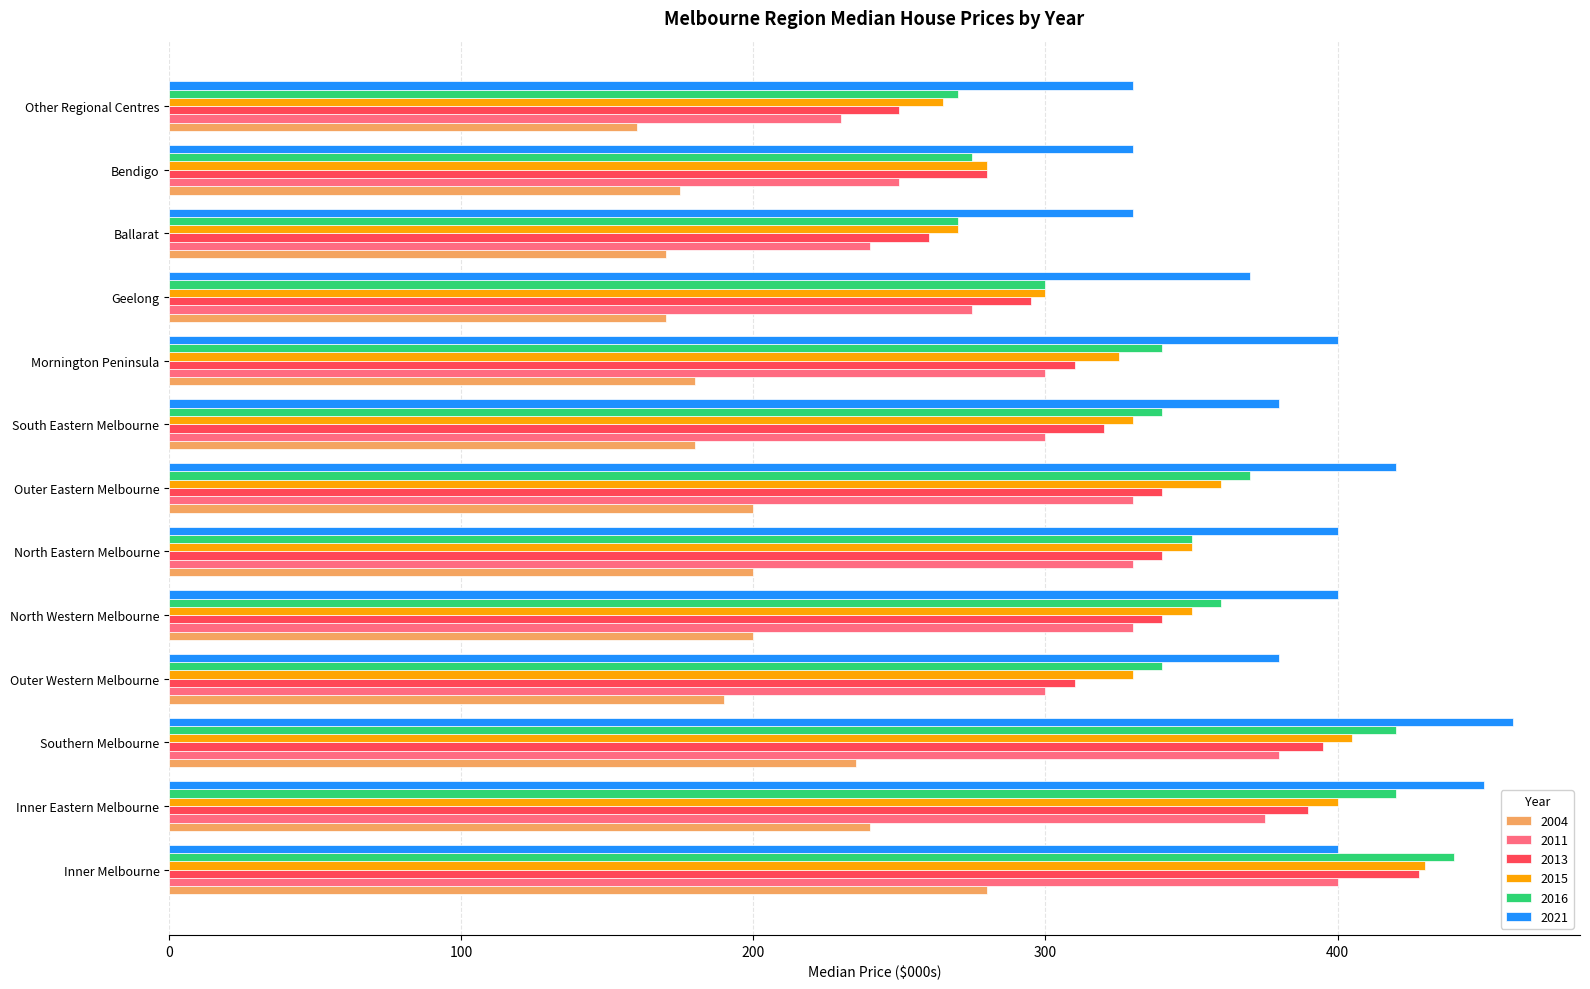

What is the difference between the highest and lowest values at Mornington Peninsula?

220